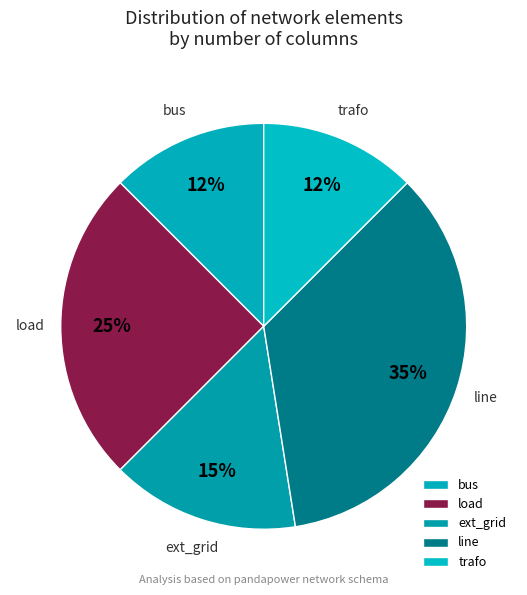

Is it true that trafo is 12% of the pie?

True